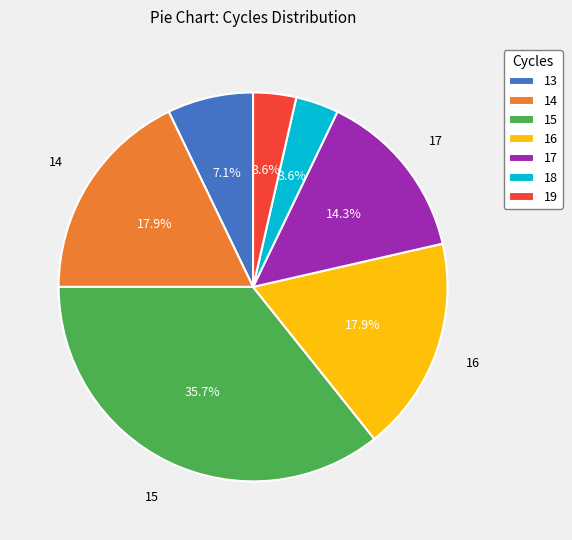

What is the largest slice in the pie chart?

15